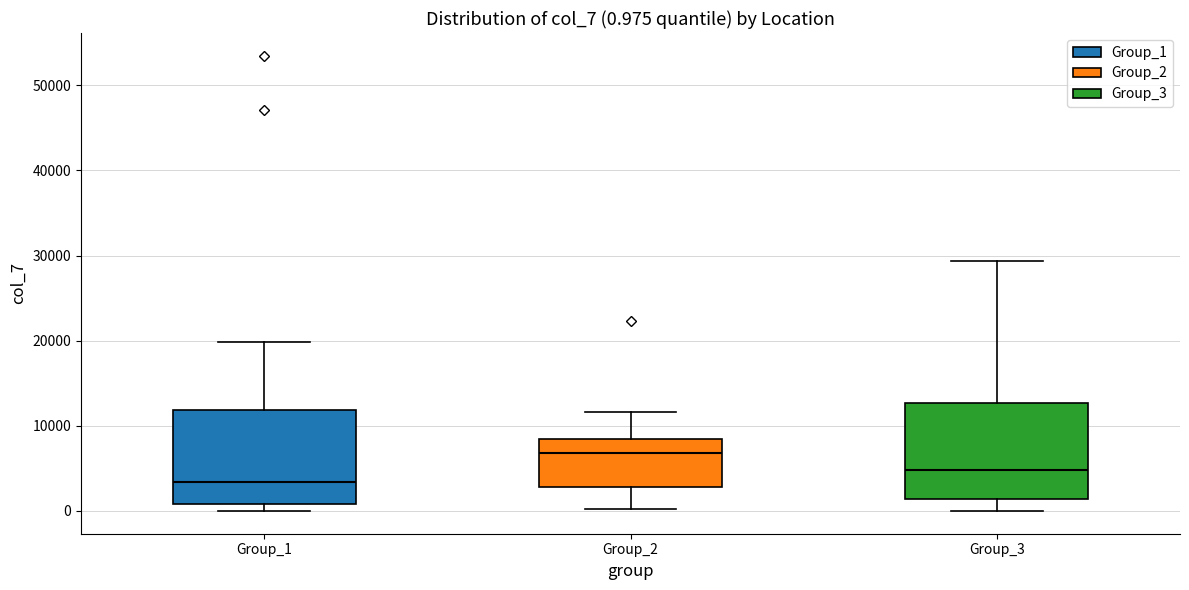

Which box's median line is the lowest?

Group_1